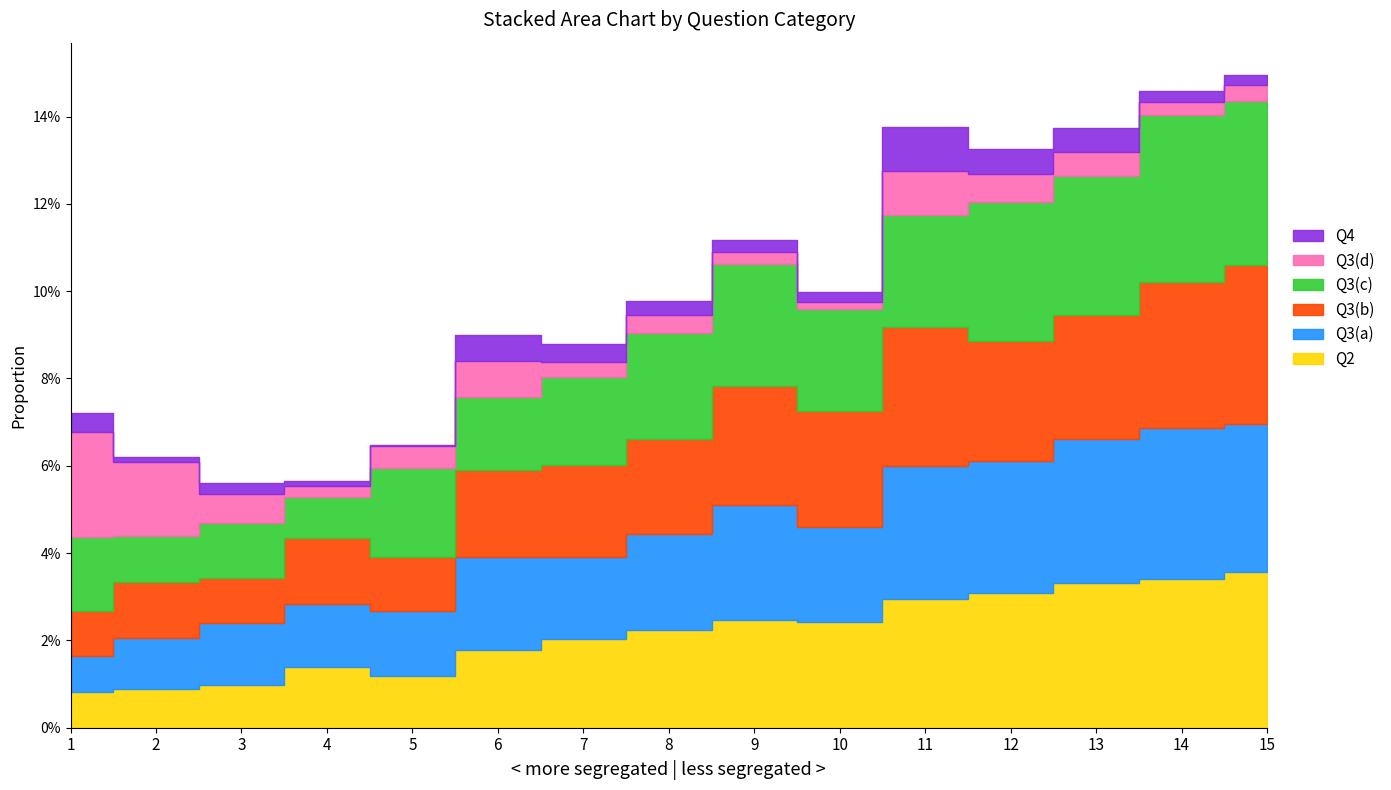

What is the sum of all Q2 values?

0.3